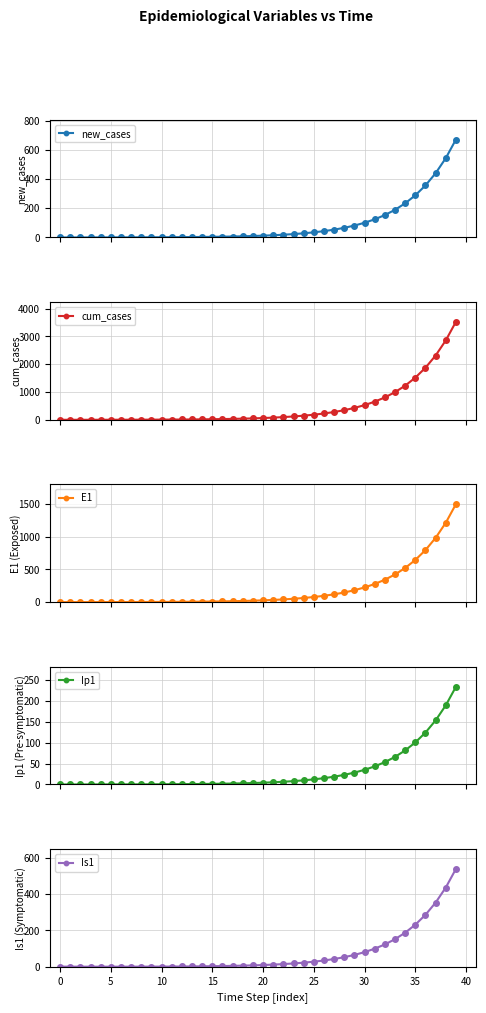

What is the highest value of the new_cases series?

670.0